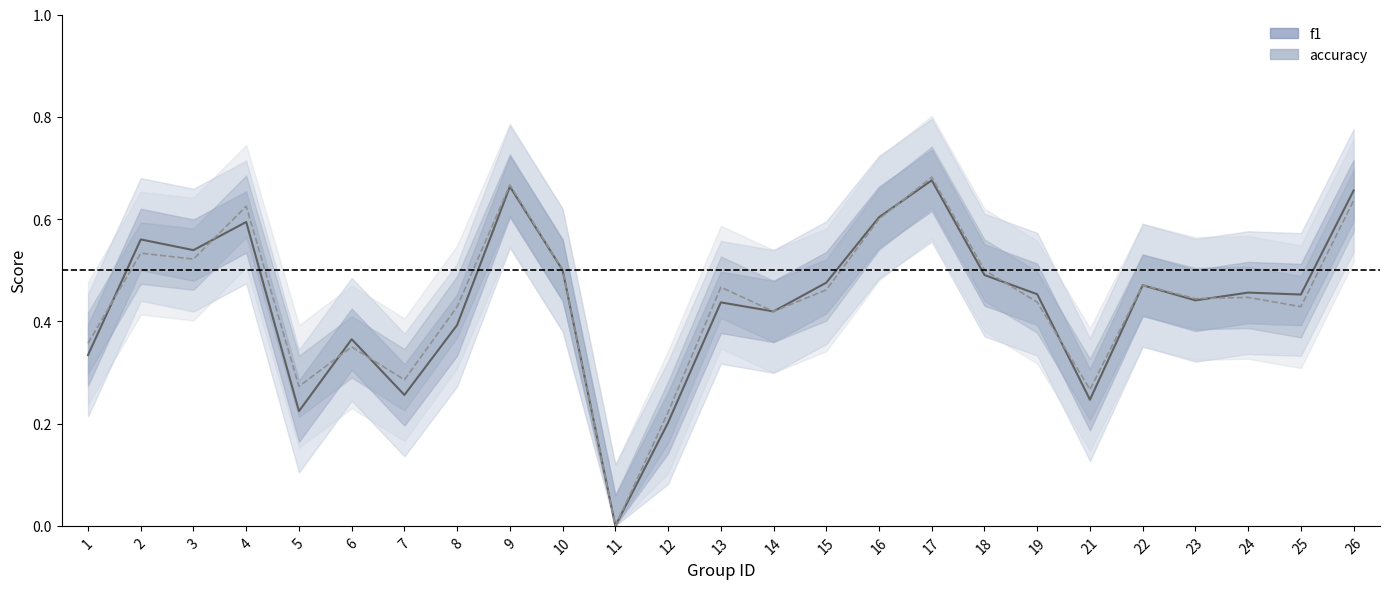

Reading left to right, transcribe all the data shown in this chart.

f1: 0.3	0.6	0.5	0.6	0.2	0.4	0.3	0.4	0.7	0.5	0.0	0.2	0.4	0.4	0.5	0.6	0.7	0.5	0.5	0.2	0.5	0.4	0.5	0.5	0.7
accuracy: 0.4	0.5	0.5	0.6	0.3	0.3	0.3	0.4	0.7	0.5	0.0	0.2	0.5	0.4	0.5	0.6	0.7	0.5	0.4	0.3	0.5	0.4	0.4	0.4	0.6